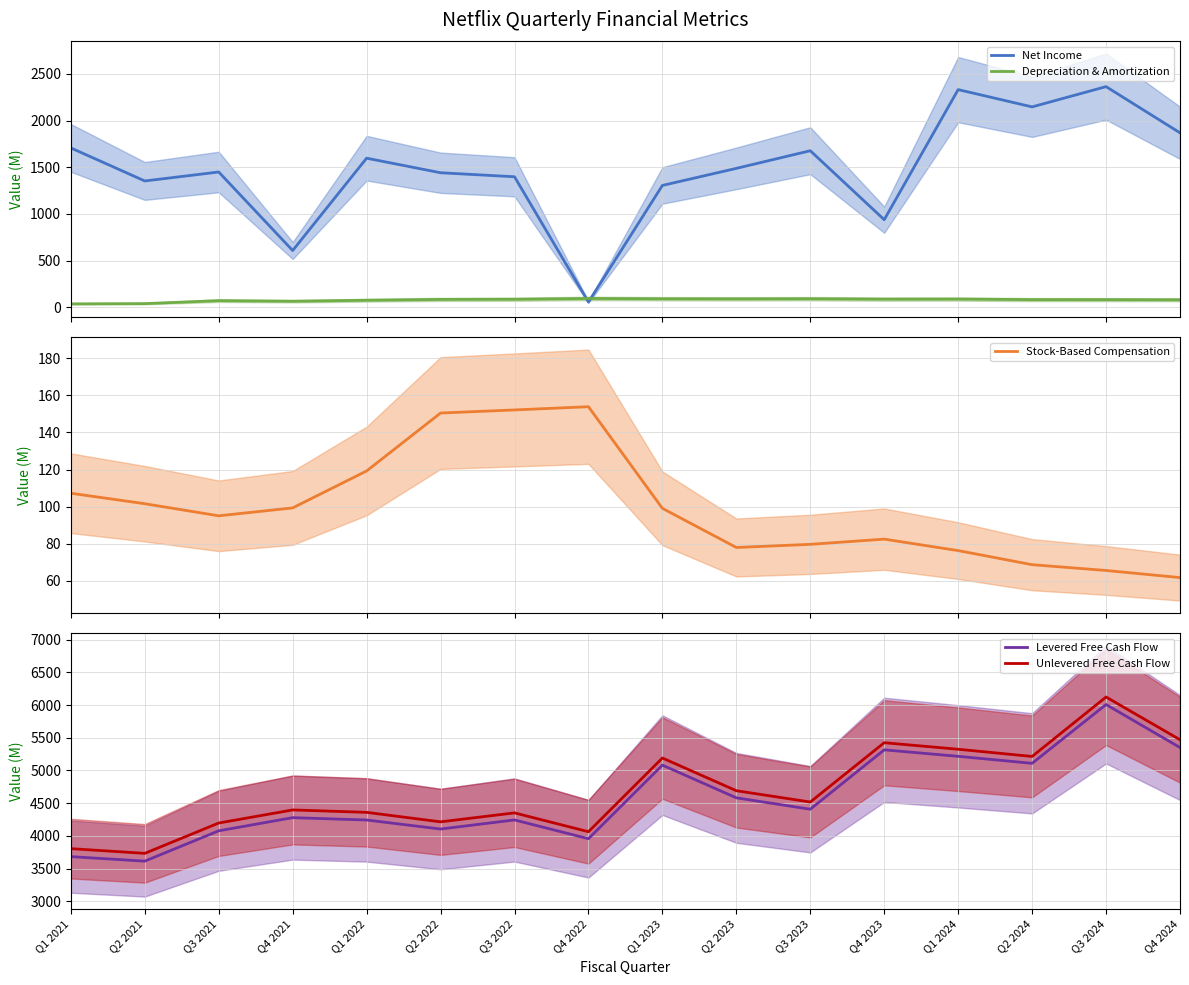

Reading left to right, what are all the values shown in this chart?

Net Income: 1707.0	1353.0	1449.0	607.4	1597.0	1441.0	1398.0	55.3	1305.0	1488.0	1677.0	937.8	2332.0	2147.0	2364.0	1869.0
Depreciation & Amortization: 35.7	38.4	70.2	64.0	74.6	83.5	85.2	93.4	90.3	89.4	90.7	86.6	87.2	81.2	80.9	79.5
Stock-Based Compensation: 107.2	101.6	95.1	99.3	119.2	150.4	152.1	153.8	99.1	78.0	79.7	82.5	76.3	68.8	65.7	61.8
Levered Free Cash Flow: 3682.0	3613.0	4077.0	4278.0	4242.0	4104.0	4243.0	3956.0	5081.0	4581.0	4407.0	5315.0	5216.0	5109.0	6008.0	5350.0
Unlevered Free Cash Flow: 3804.0	3732.0	4196.0	4396.0	4359.0	4214.0	4351.0	4063.0	5190.0	4690.0	4517.0	5424.0	5324.0	5214.0	6123.0	5470.0